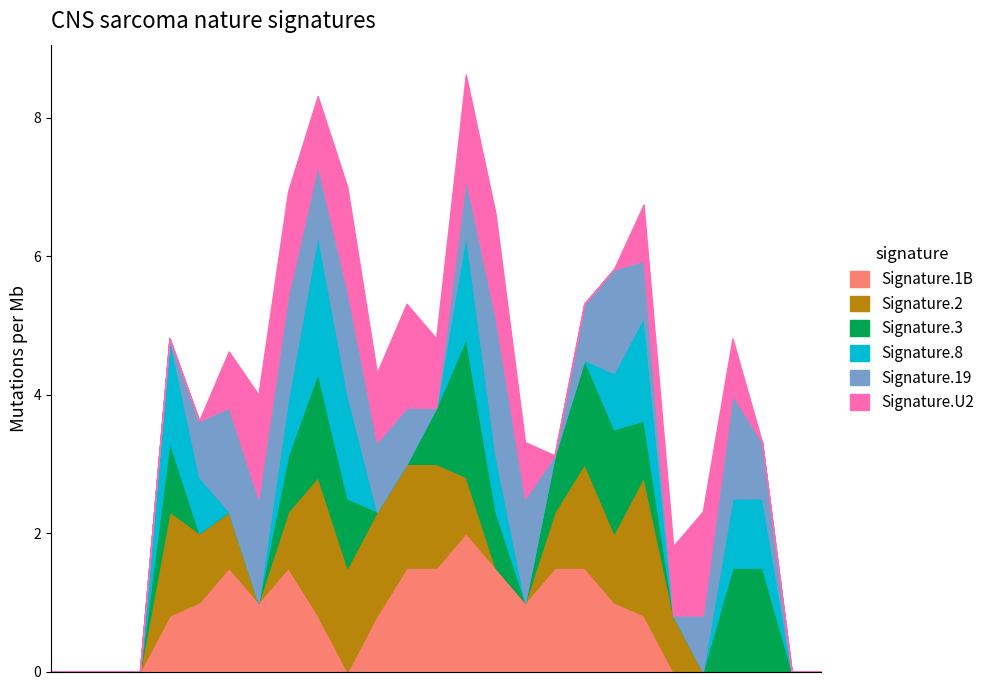

What is the maximum value for Signature.1B?

2.0